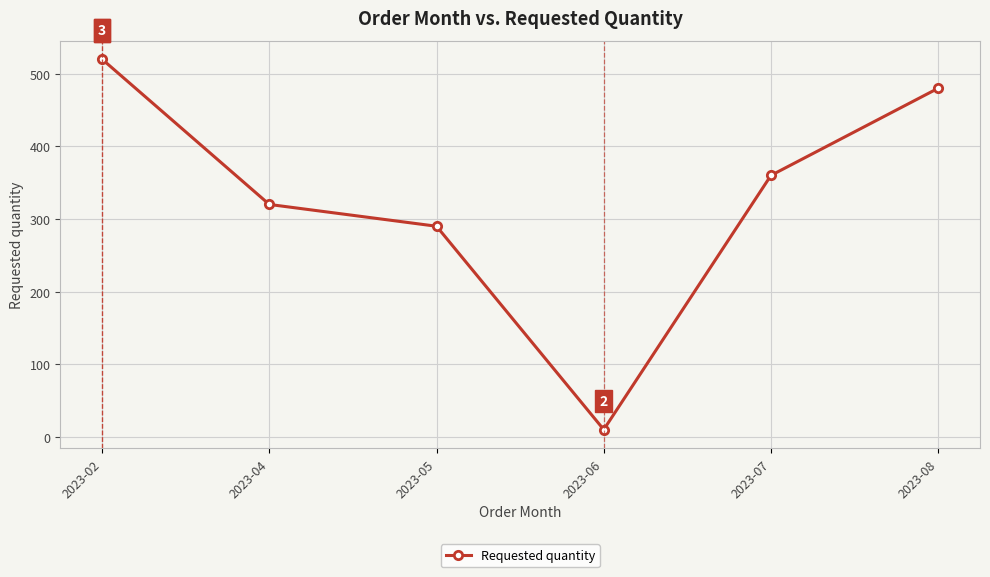

Approximately how many times larger is the value at 2023-02 compared to 2023-08?

1.1